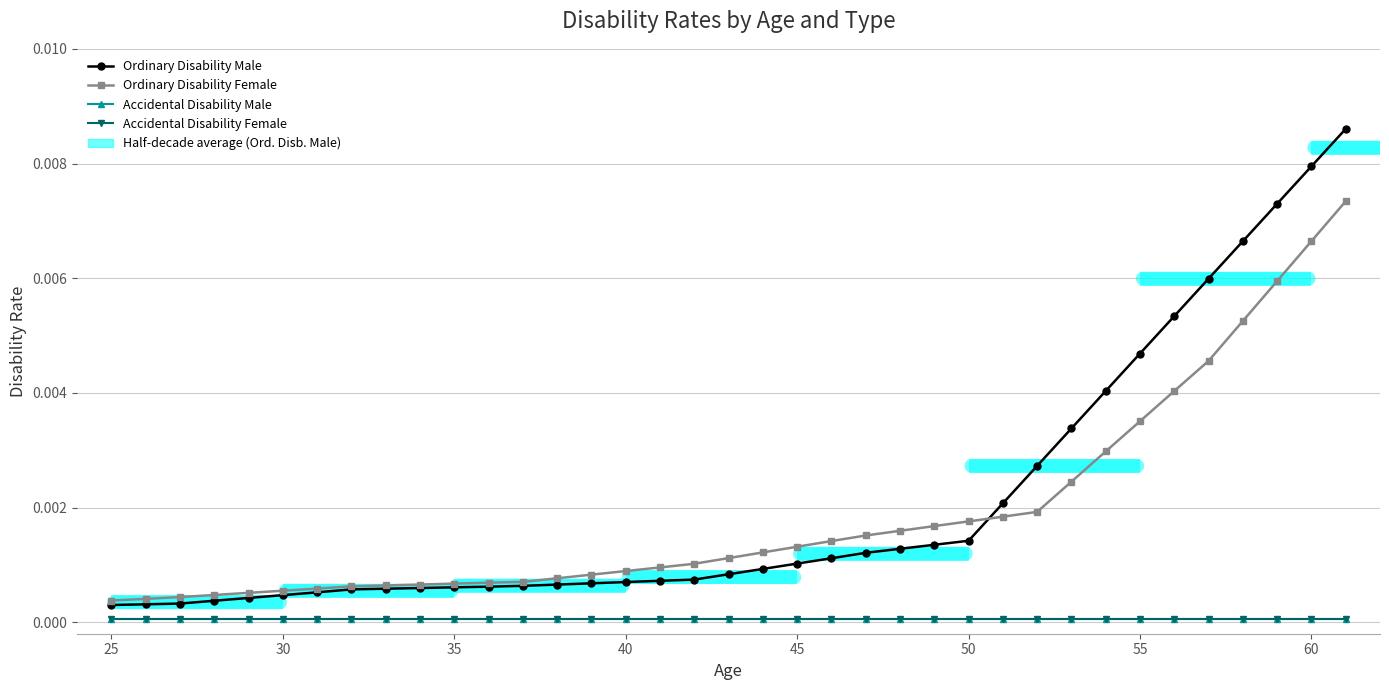

Rank the series by their maximum value, from highest to lowest.

Ordinary Disability Male, Ordinary Disability Female, Accidental Disability Male, Accidental Disability Female